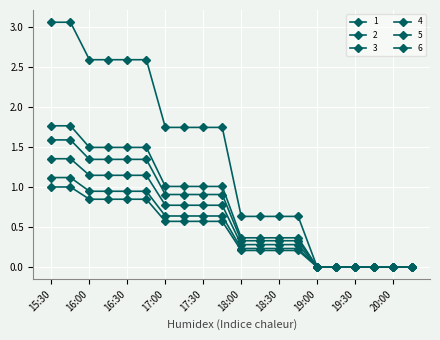

Reading left to right, what are all the values shown in this chart?

1: 1.1	1.1	0.9	0.9	0.9	0.9	0.6	0.6	0.6	0.6	0.2	0.2	0.2	0.2	0.0	0.0	0.0	0.0	0.0	0.0
2: 3.1	3.1	2.6	2.6	2.6	2.6	1.7	1.7	1.7	1.7	0.6	0.6	0.6	0.6	0.0	0.0	0.0	0.0	0.0	0.0
3: 1.6	1.6	1.3	1.3	1.3	1.3	0.9	0.9	0.9	0.9	0.3	0.3	0.3	0.3	0.0	0.0	0.0	0.0	0.0	0.0
4: 1.4	1.4	1.1	1.1	1.1	1.1	0.8	0.8	0.8	0.8	0.3	0.3	0.3	0.3	0.0	0.0	0.0	0.0	0.0	0.0
5: 1.0	1.0	0.8	0.8	0.8	0.8	0.6	0.6	0.6	0.6	0.2	0.2	0.2	0.2	0.0	0.0	0.0	0.0	0.0	0.0
6: 1.8	1.8	1.5	1.5	1.5	1.5	1.0	1.0	1.0	1.0	0.4	0.4	0.4	0.4	0.0	0.0	0.0	0.0	0.0	0.0